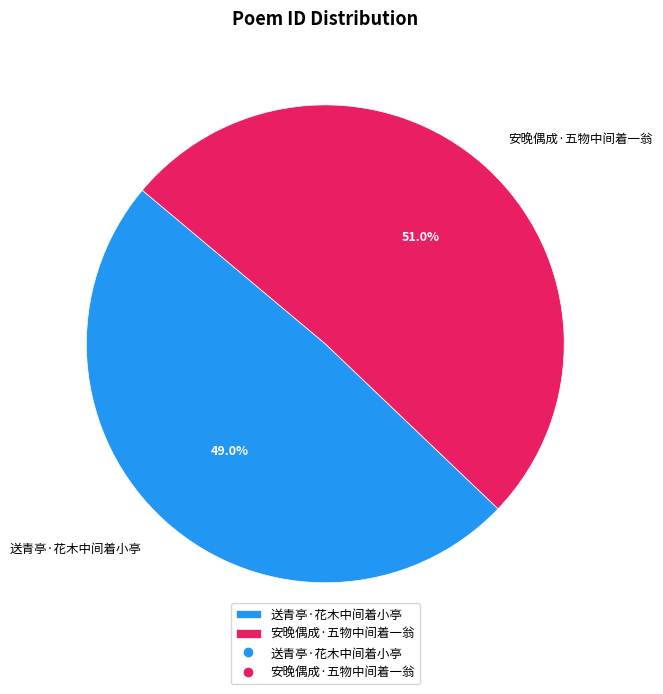

Between 安晚偶成·五物中间着一翁 and 送青亭·花木中间着小亭, which is larger?

安晚偶成·五物中间着一翁